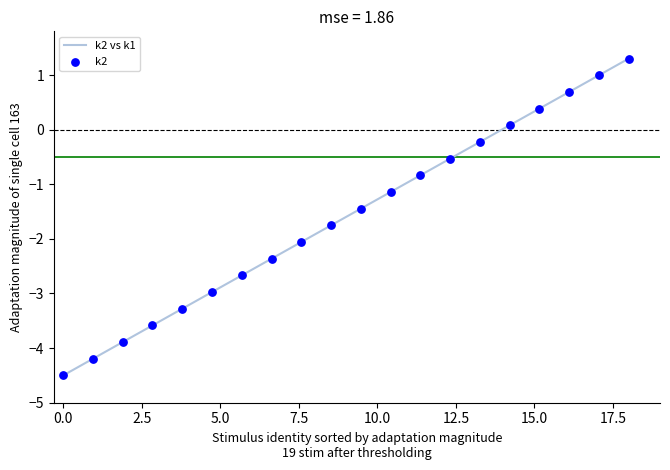

What is the maximum value shown in the chart?

1.3